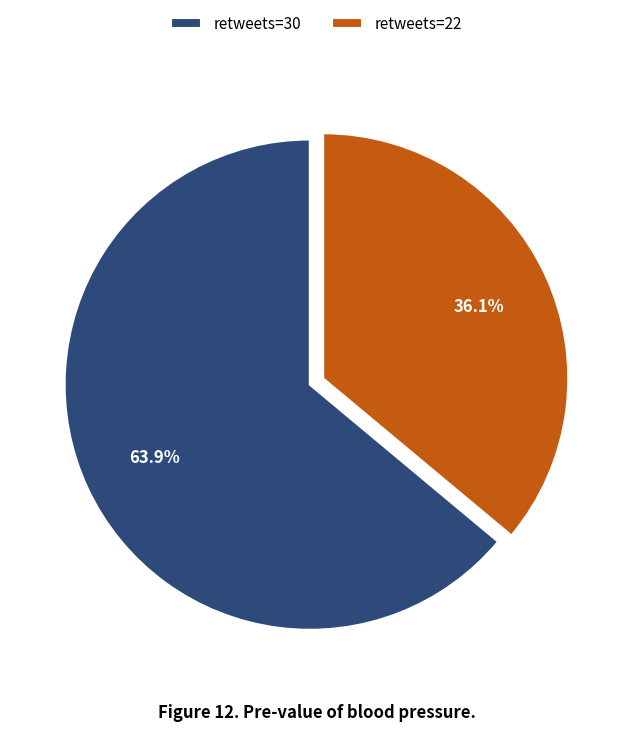

What is the smallest slice in the pie chart?

retweets=22